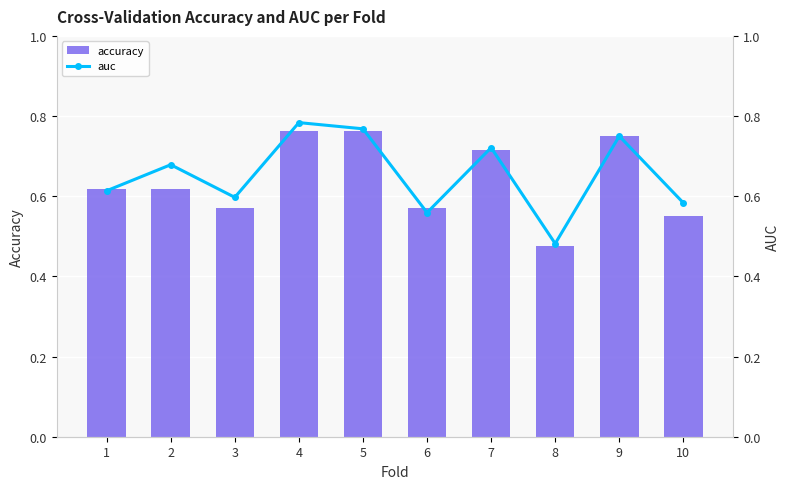

The auc series shows 1.2 at 5. True or false?

False